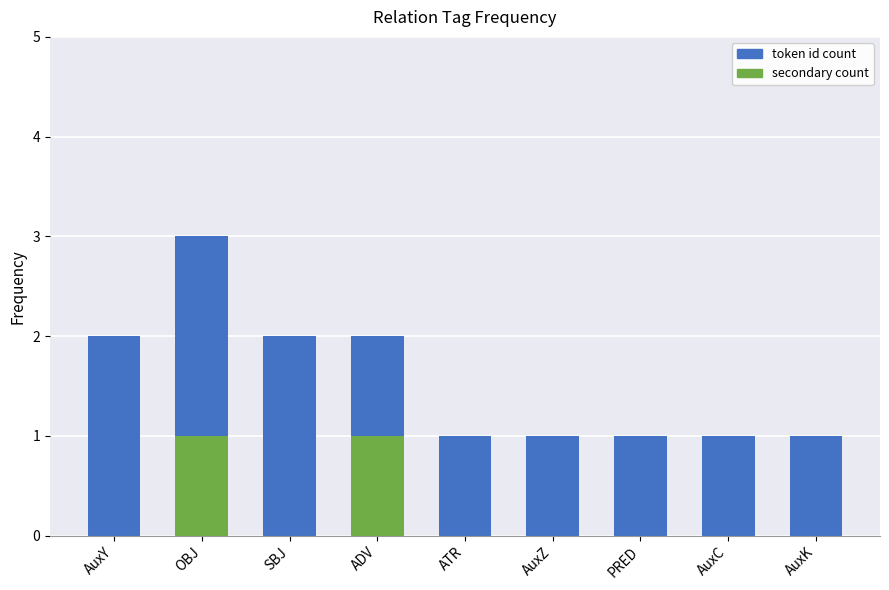

Rank the series by their average value, from lowest to highest.

secondary count, token id count